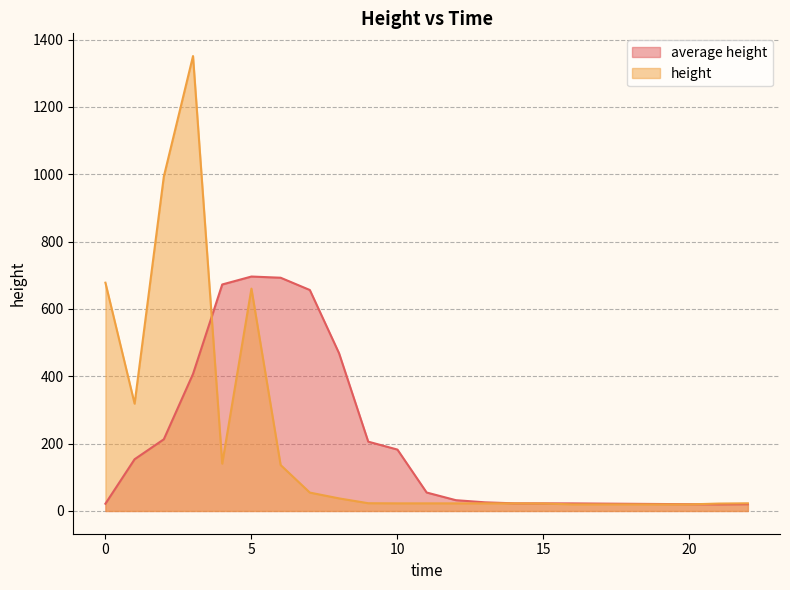

Which series changed the most between 15.0 and 20.0?

height